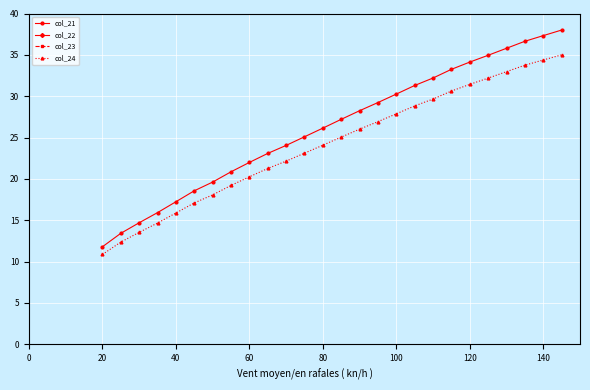

True or false: col_21 and col_24 cross at least once.

False